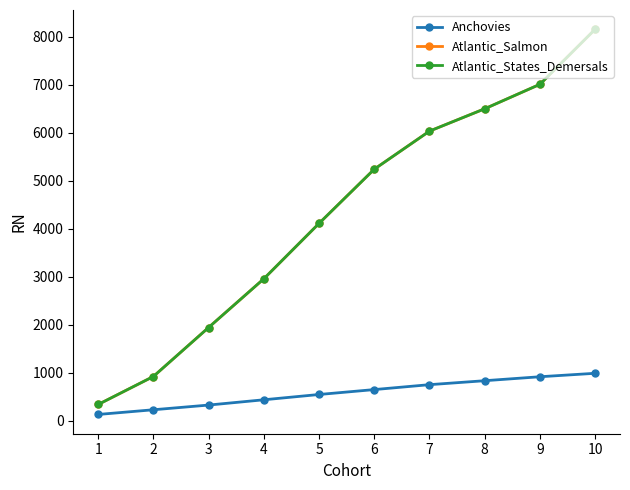

What is the value of the Atlantic_States_Demersals point at the 1st from the left?

338.0